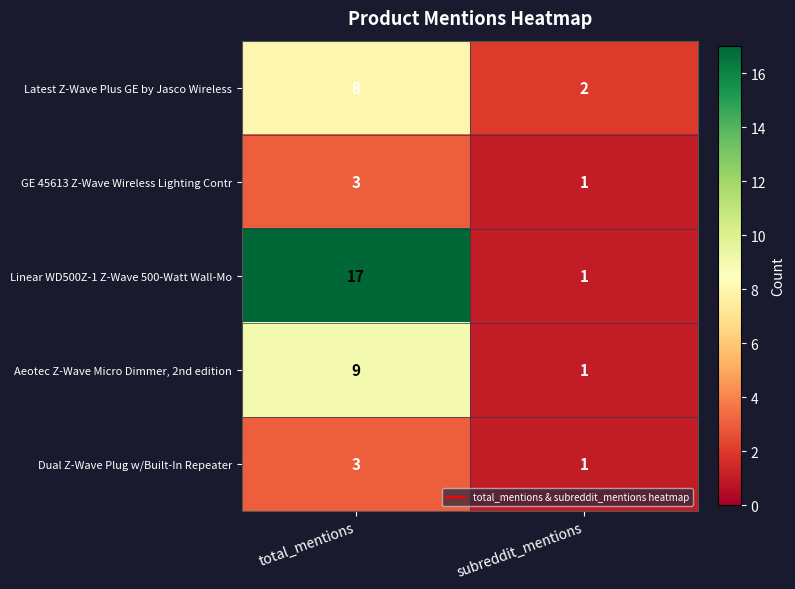

What is the sum of the GE 45613 Z-Wave Wireless Lighting Contr values at total_mentions and subreddit_mentions?

4